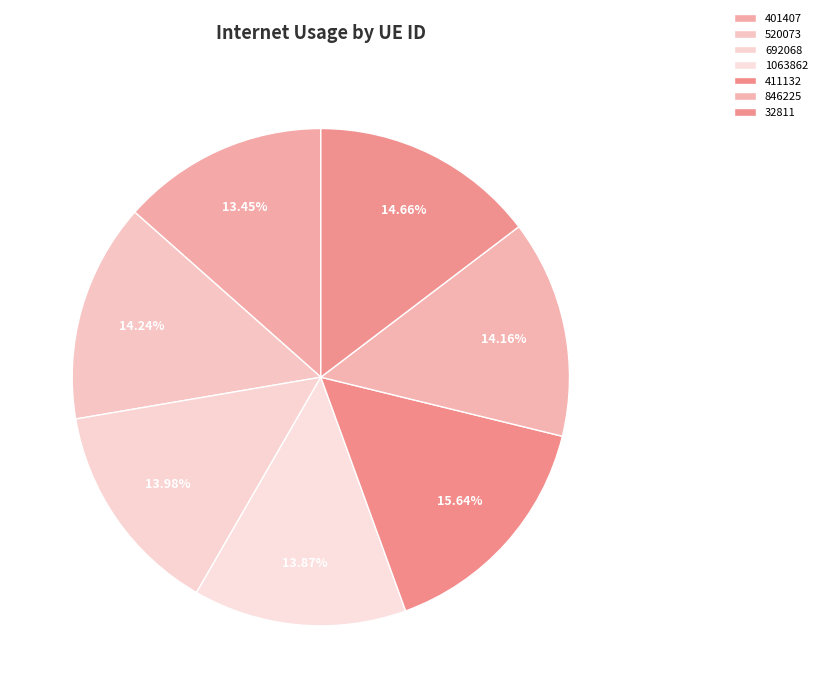

Count the number of slices in the pie.

7